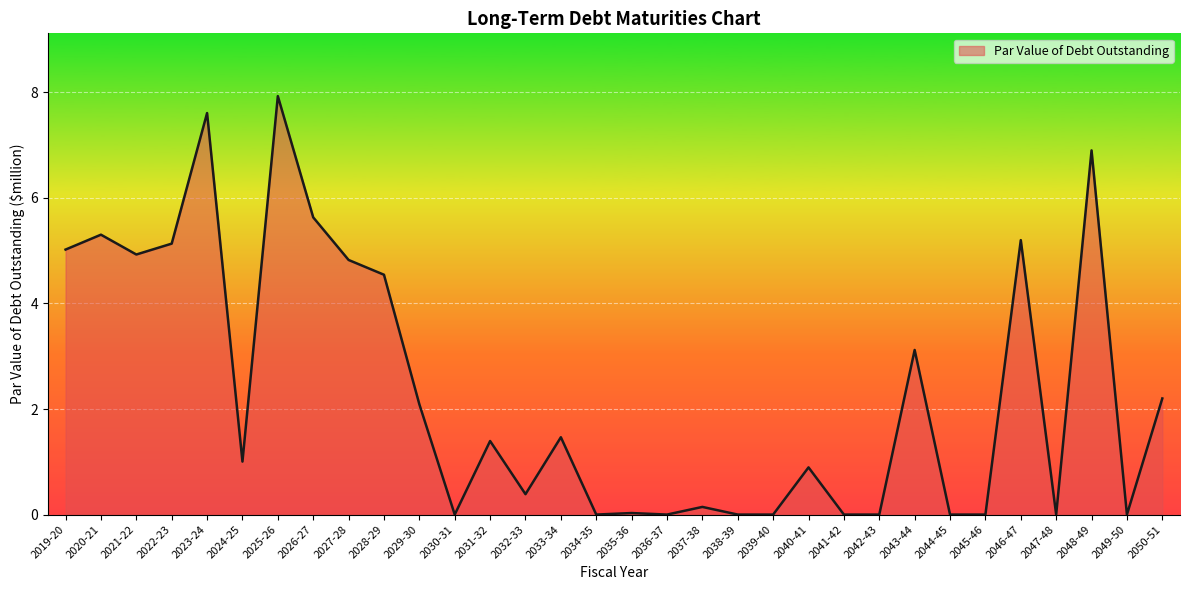

What position from the left is 2031-32?

13